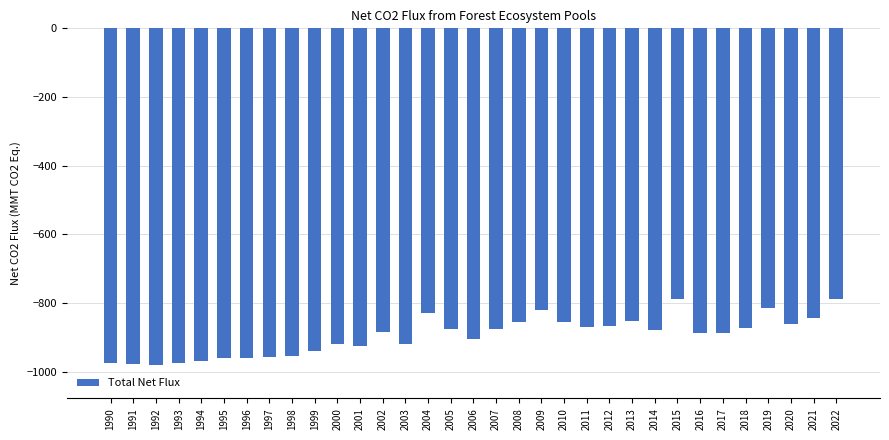

What is the difference between the second highest and second lowest values?

189.3